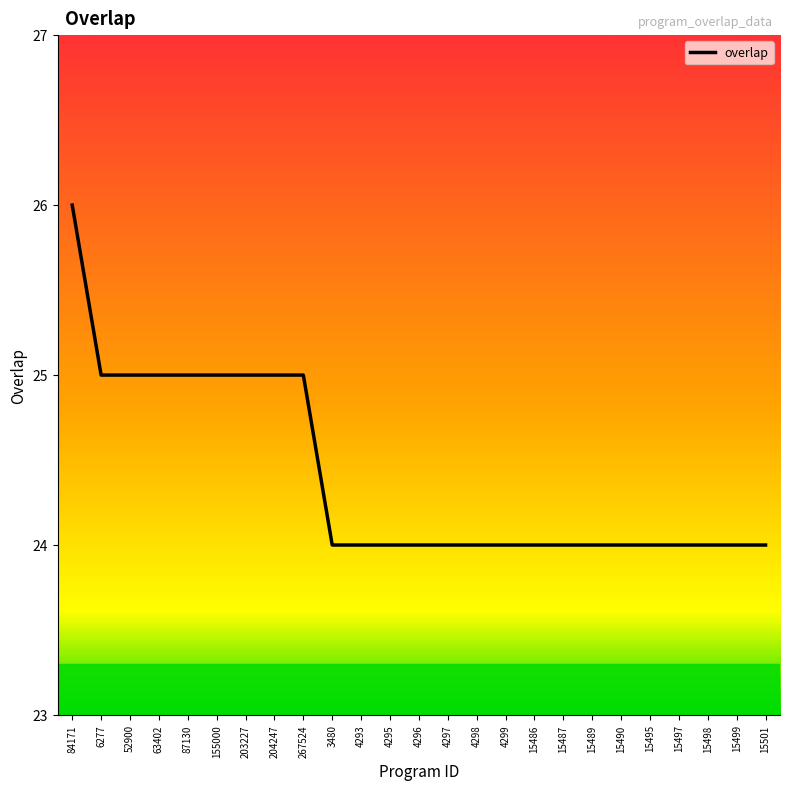

How many values are between 24 and 25?

24